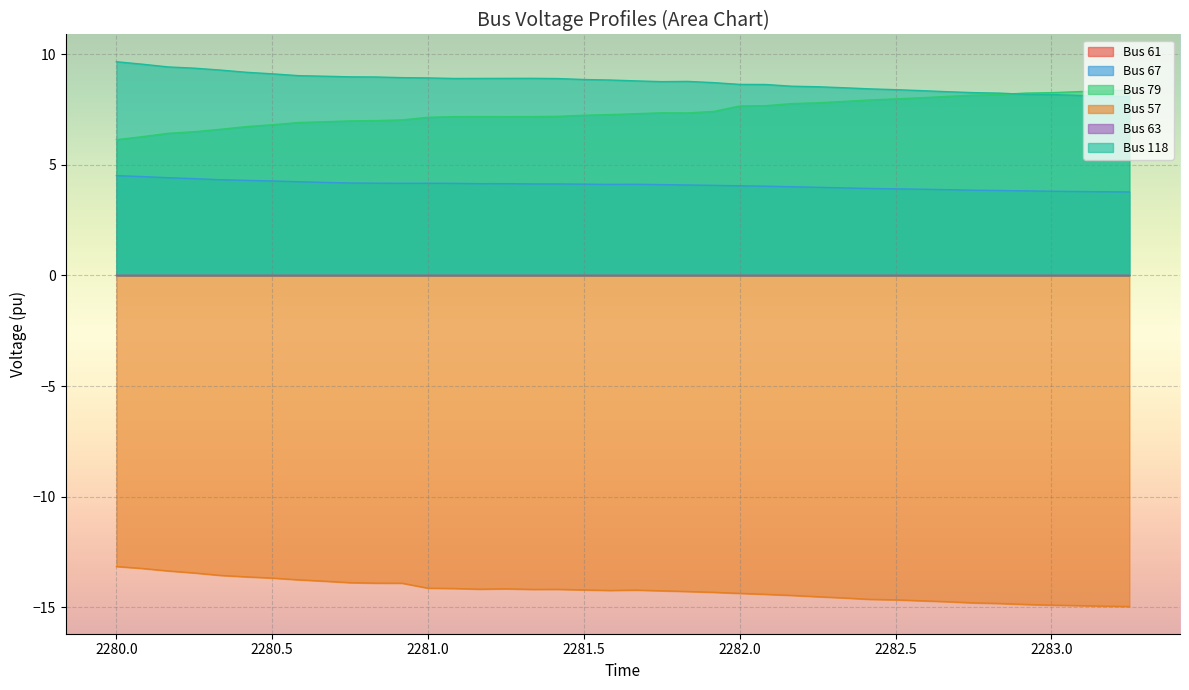

What is the average value of the Bus 57 series?

-14.2